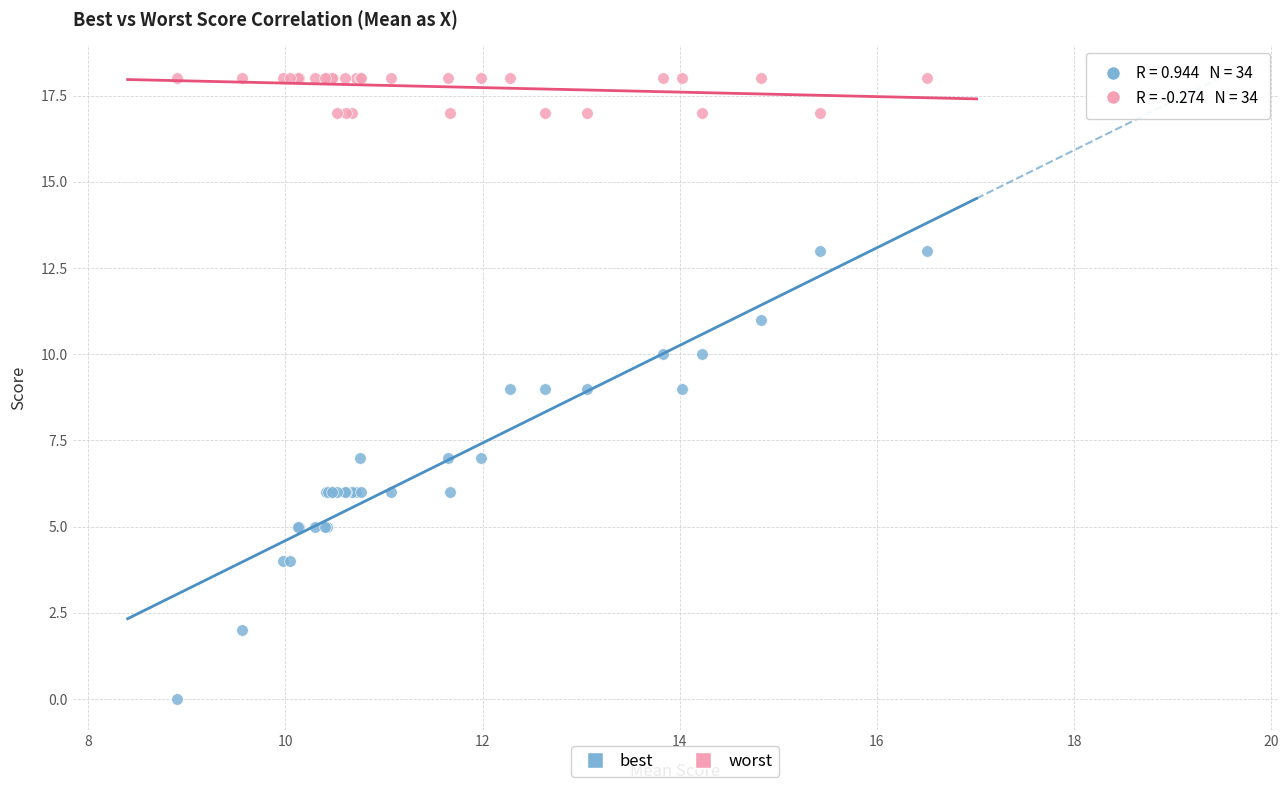

What are all the series names shown in the legend?

best, worst